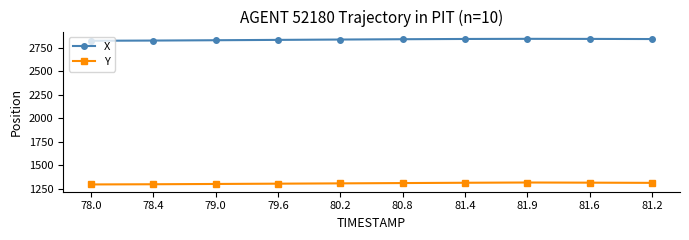

What is the difference between the highest and lowest values at 81.4?

1529.2